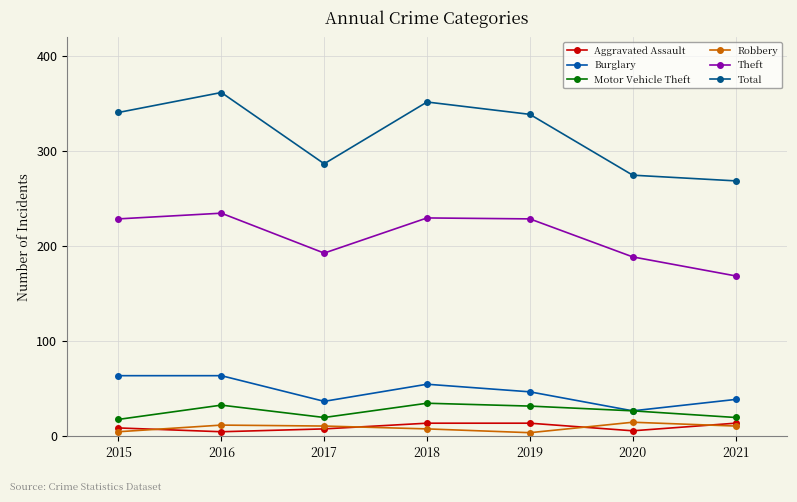

How many interior local valleys does the Theft series have?

1